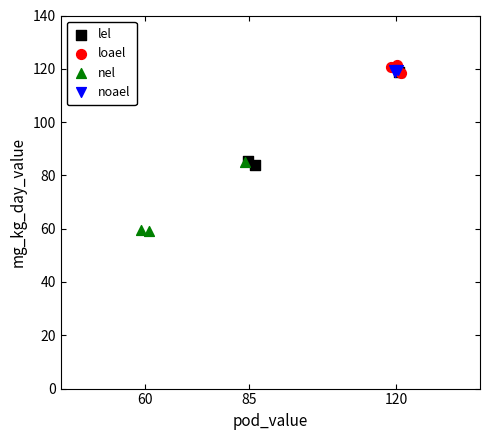

Which series contains the highest Y value?

loael